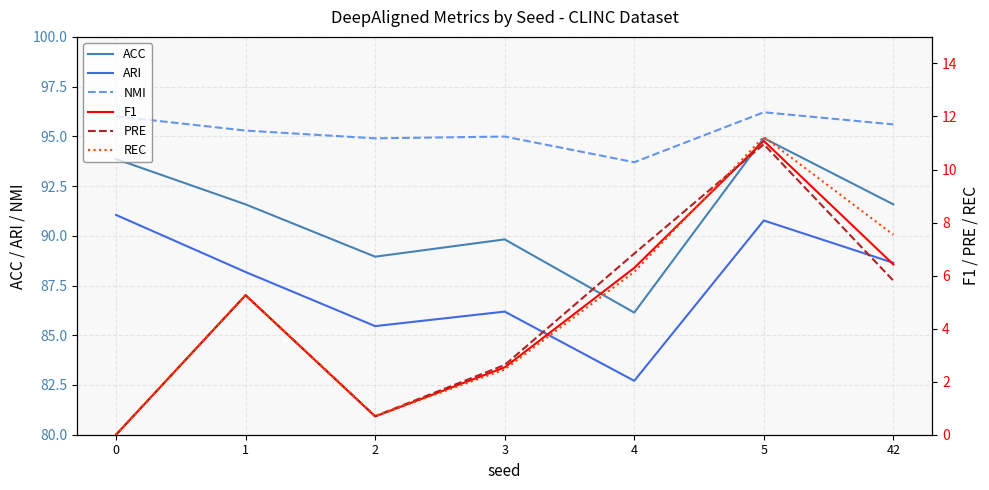

How many lines are shown in the chart?

6